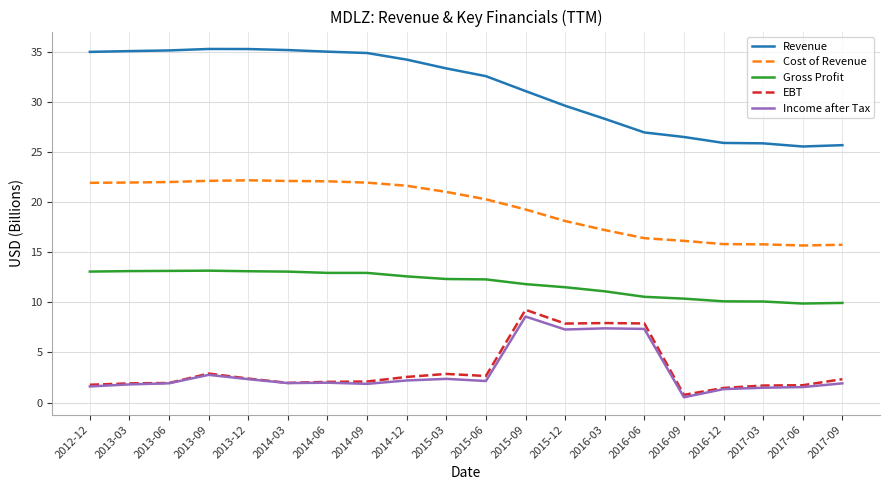

True or false: Cost of Revenue and Gross Profit cross at least once.

False